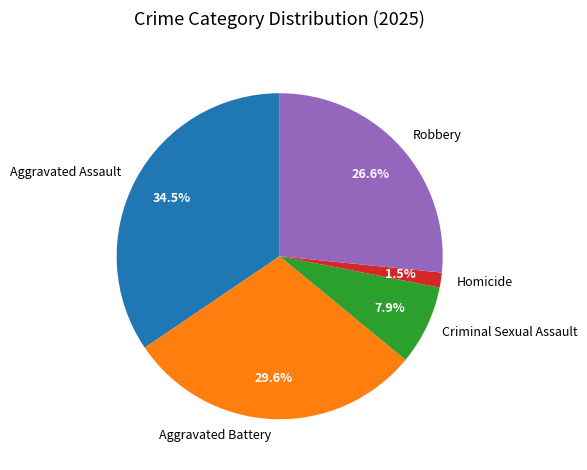

Rank the categories by value from highest to lowest.

Aggravated Assault, Aggravated Battery, Robbery, Criminal Sexual Assault, Homicide